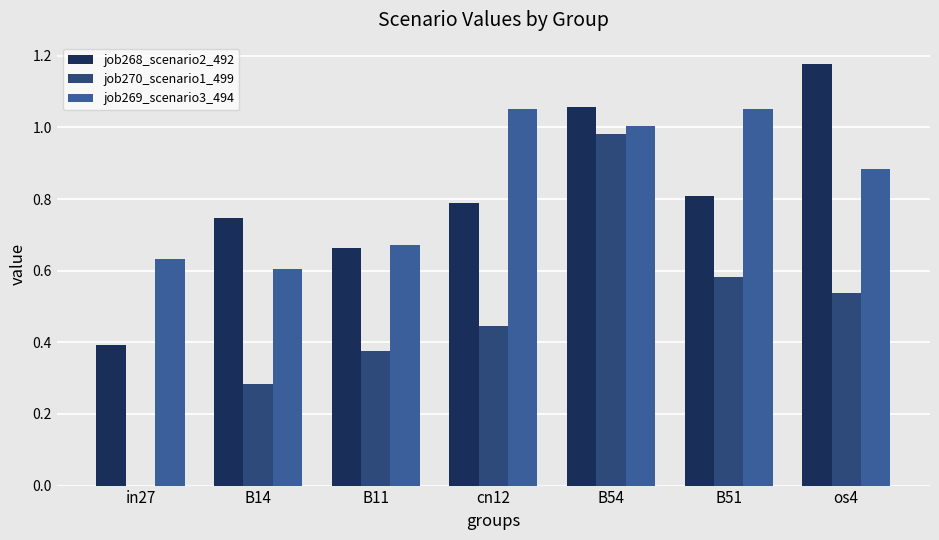

Which series changed the most between B14 and B51?

job269_scenario3_494